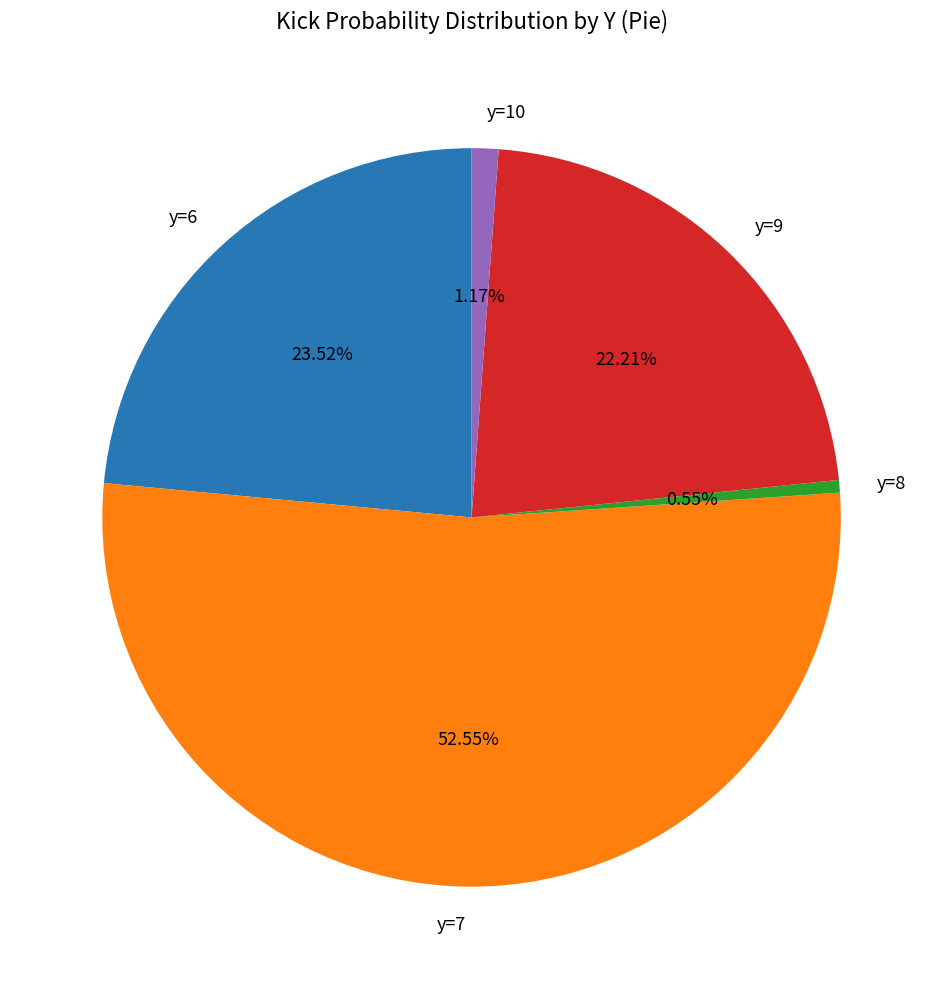

Is there any slice that represents more than half of the pie?

Yes